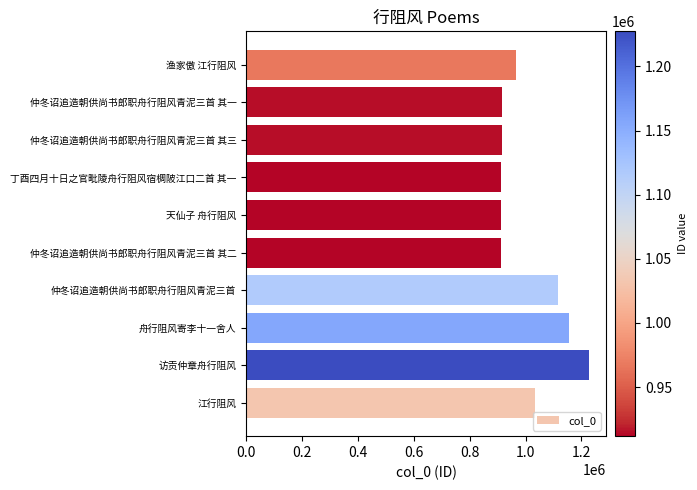

Are the bars horizontal?

Yes